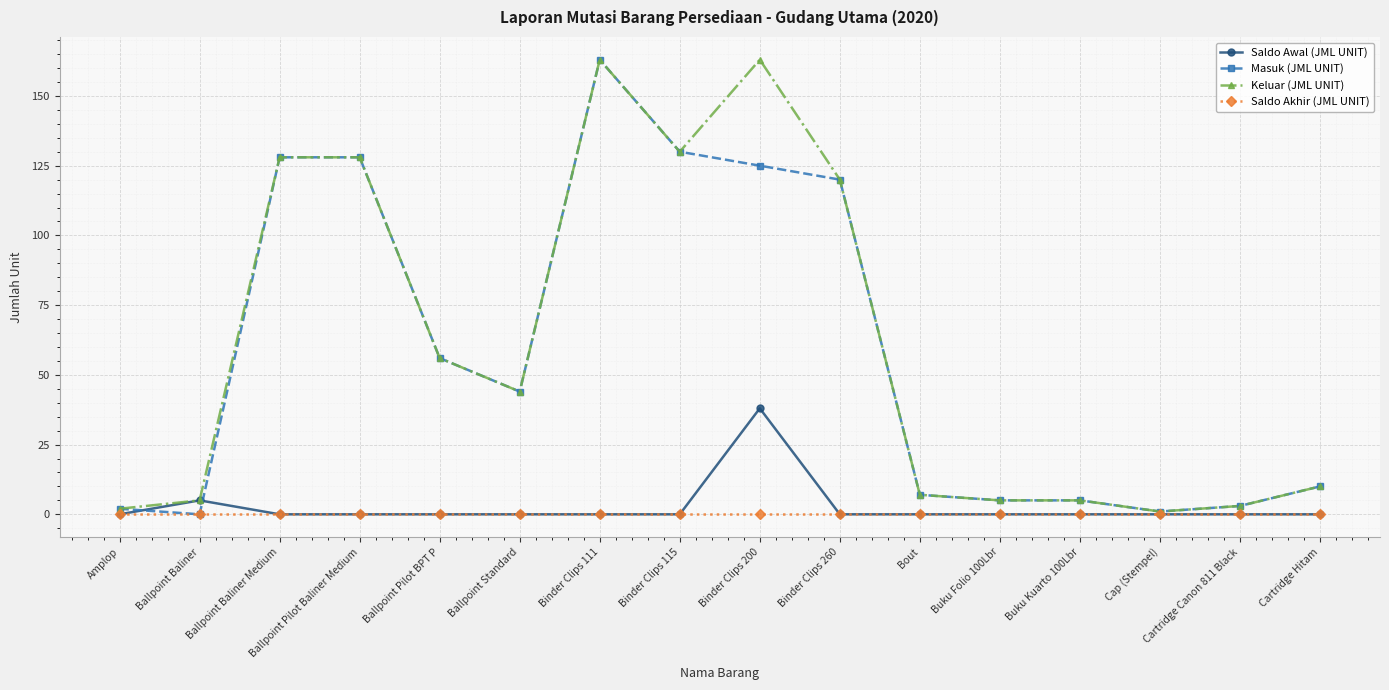

What is the sum of all Keluar (JML UNIT) values?

970